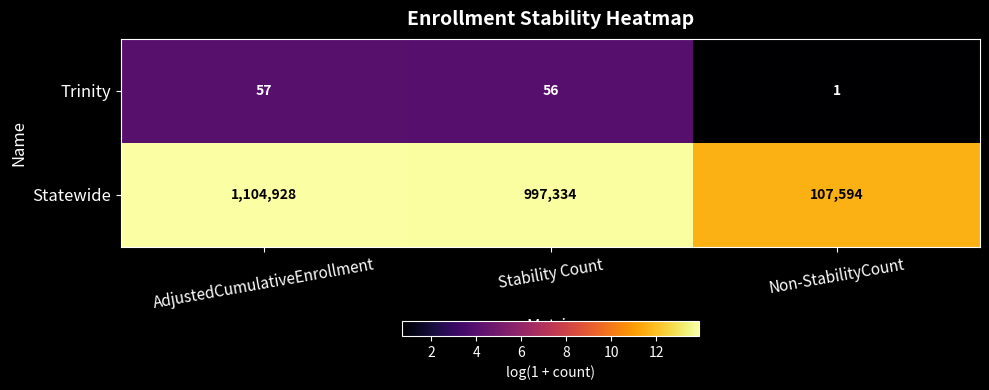

What is the total value across all series at AdjustedCumulativeEnrollment?

1104985